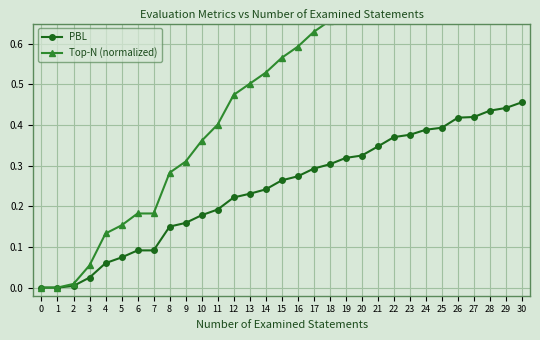

The value of Top-N (normalized) at 15 is 0.6. True or false?

True